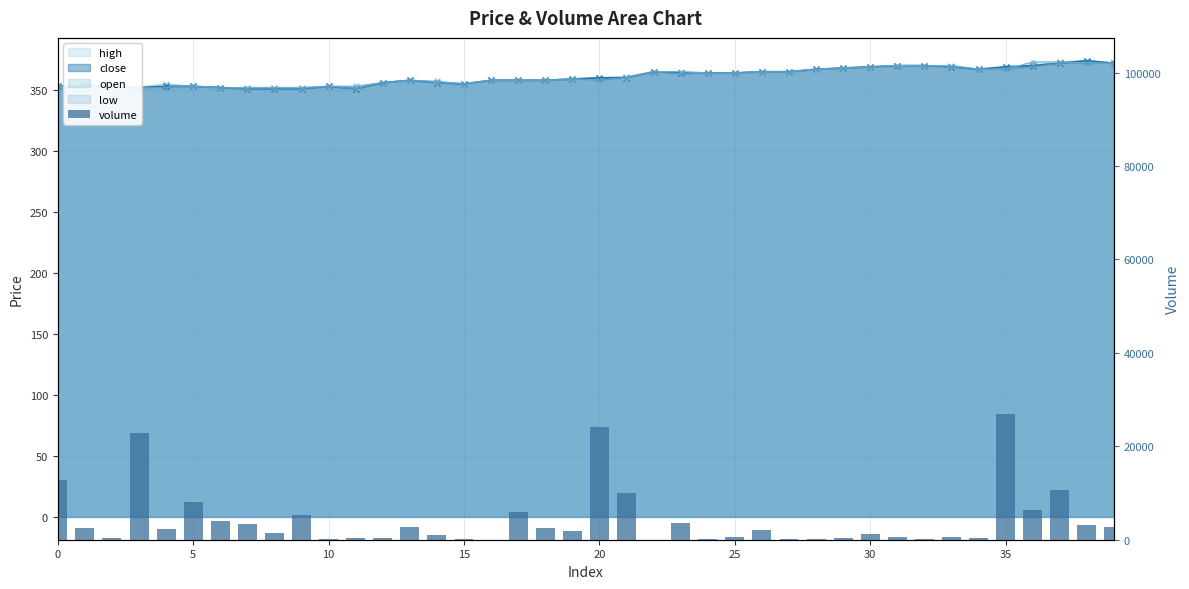

True or false: the data shows 387.7 at 33.

False